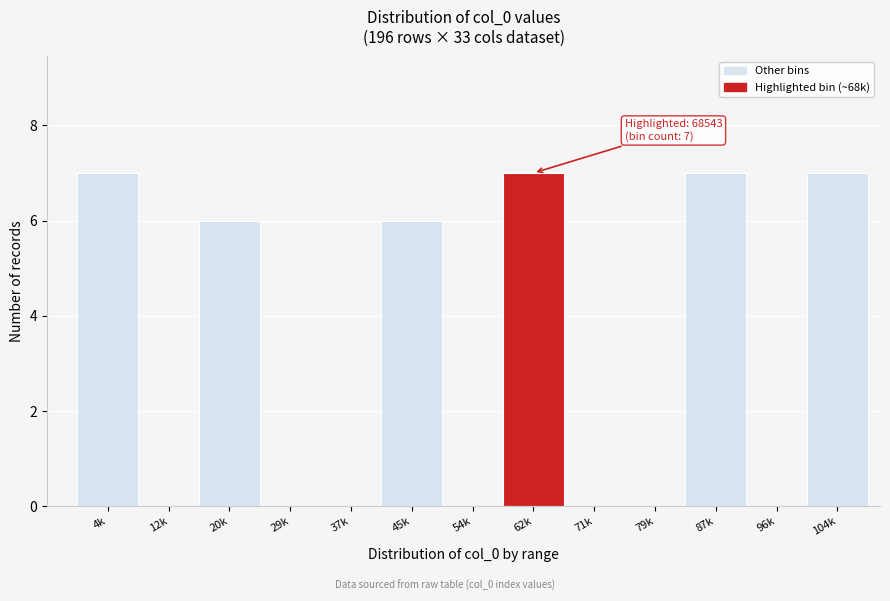

Reading right to left, what are all the values shown in this chart?

104k=7	96k=0	87k=7	79k=0	71k=0	62k=7	54k=0	45k=6	37k=0	29k=0	20k=6	12k=0	4k=7